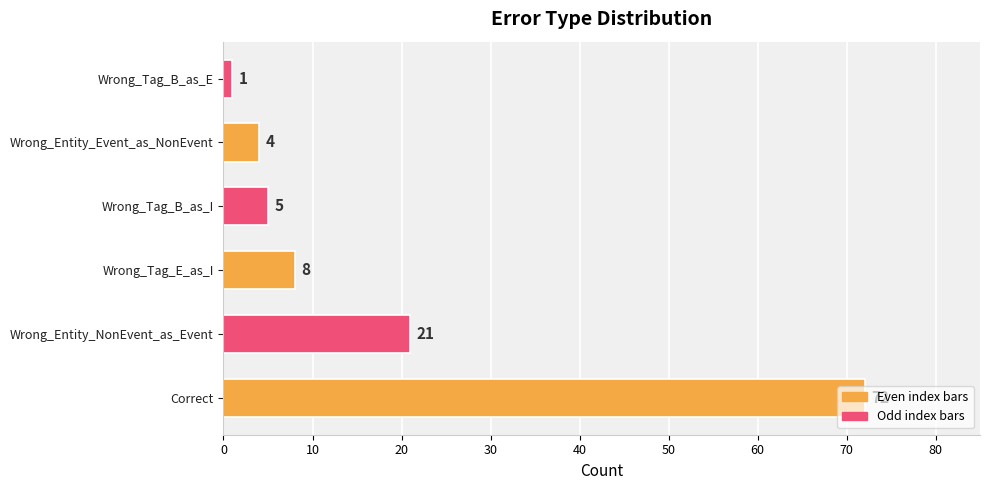

What is the maximum value shown in the chart?

72